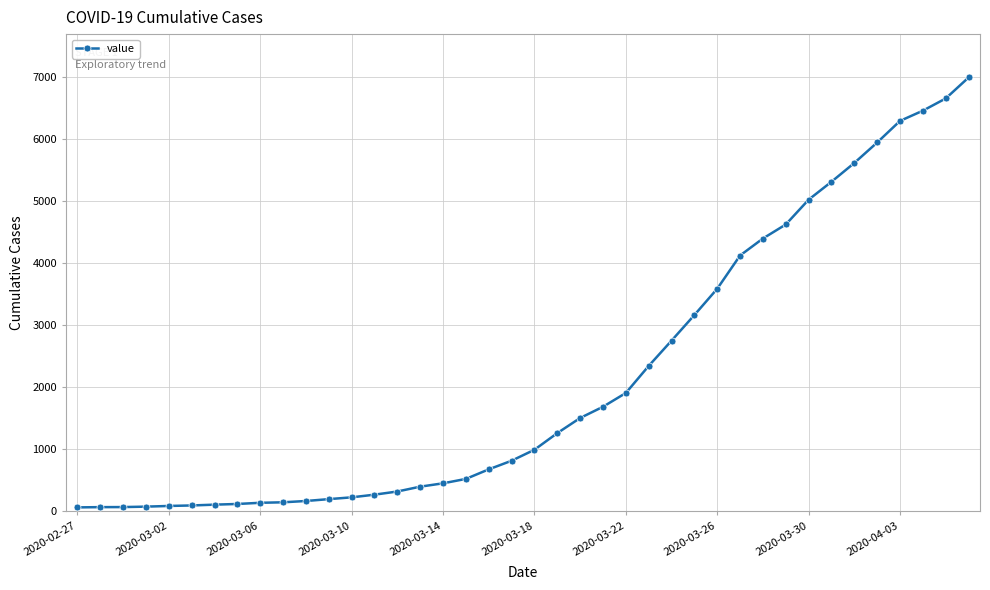

What is the average value?

2142